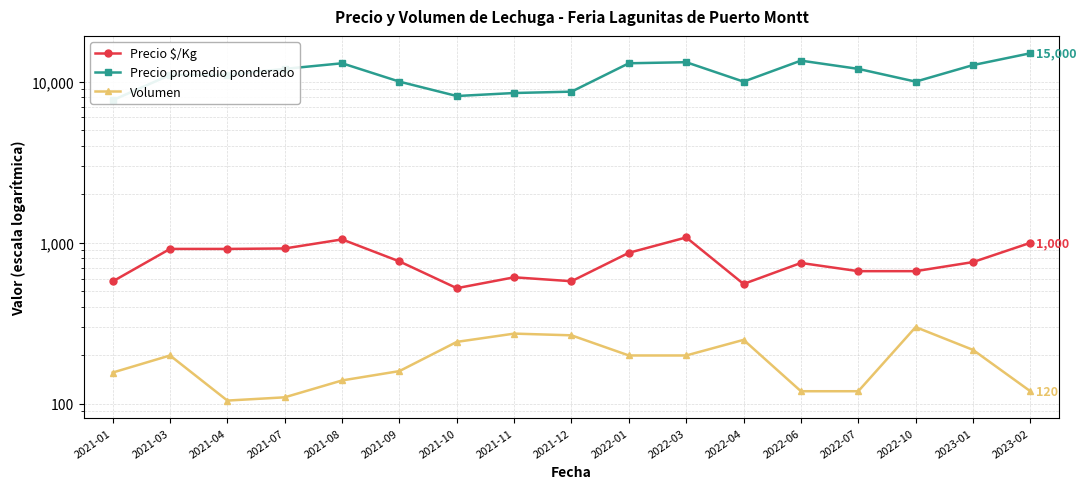

Is the value of Precio $/Kg at 2023-02 greater than the value of Precio promedio ponderado at 2021-08?

No